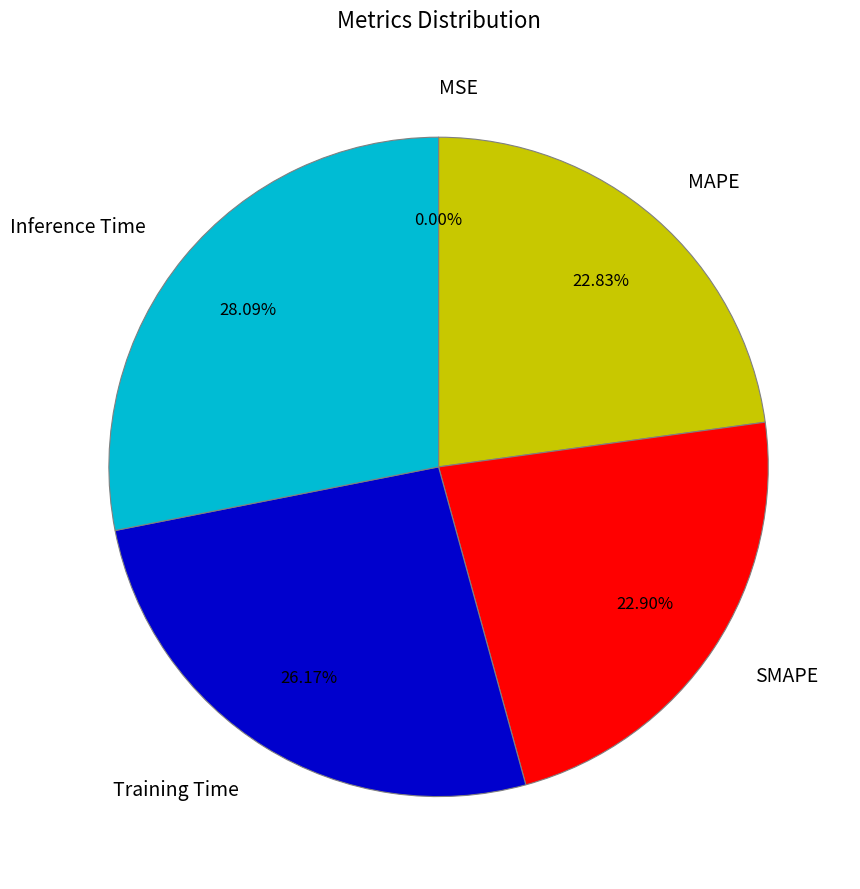

To the nearest percent, what is the combined percentage of Training Time and Inference Time?

54%